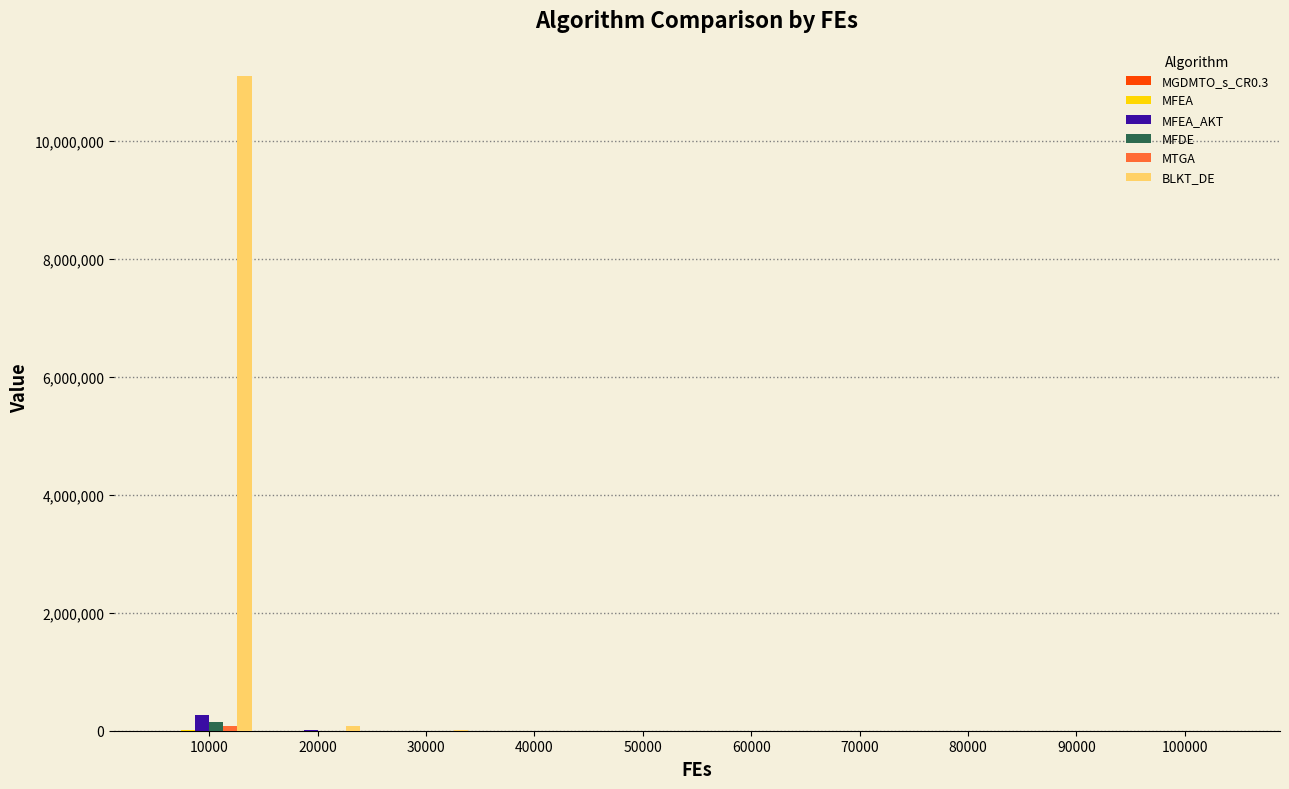

What is the sum of all MFDE values?

152619.8